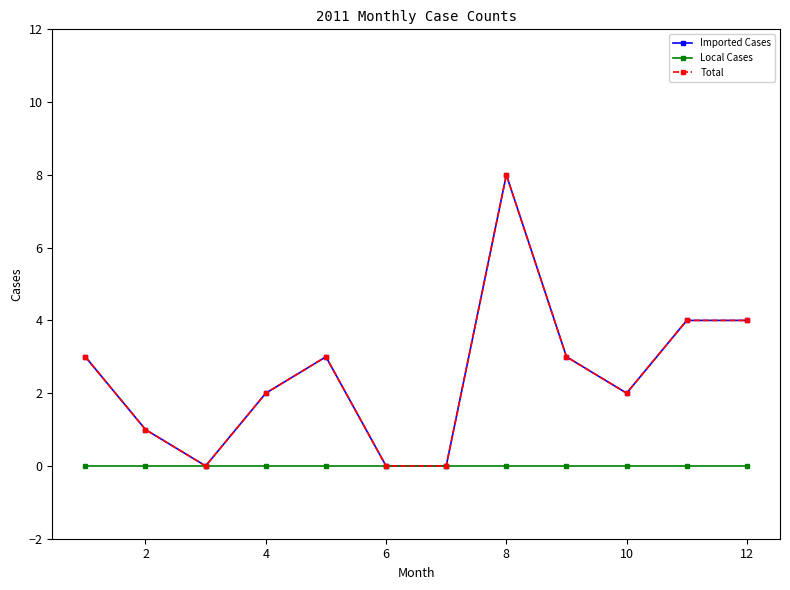

Does the chart have visible grid lines?

No